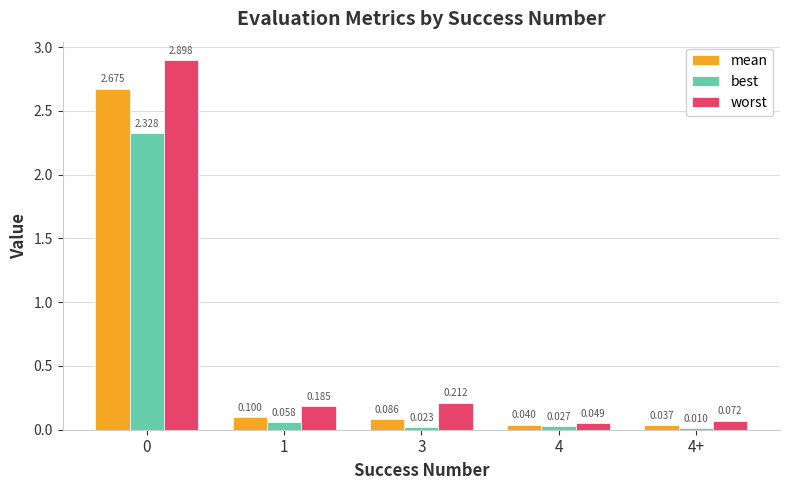

Is it true that mean equals 1.0 at 0?

False